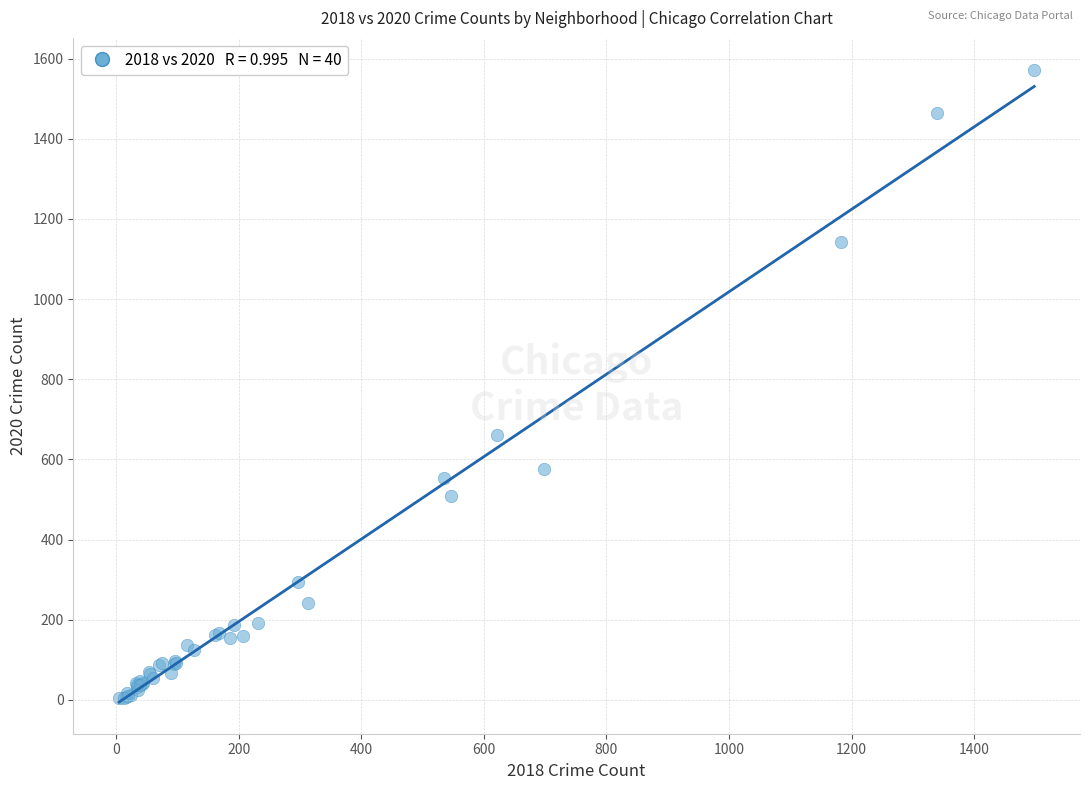

What Y value in the scatter plot is closest to 788?

662